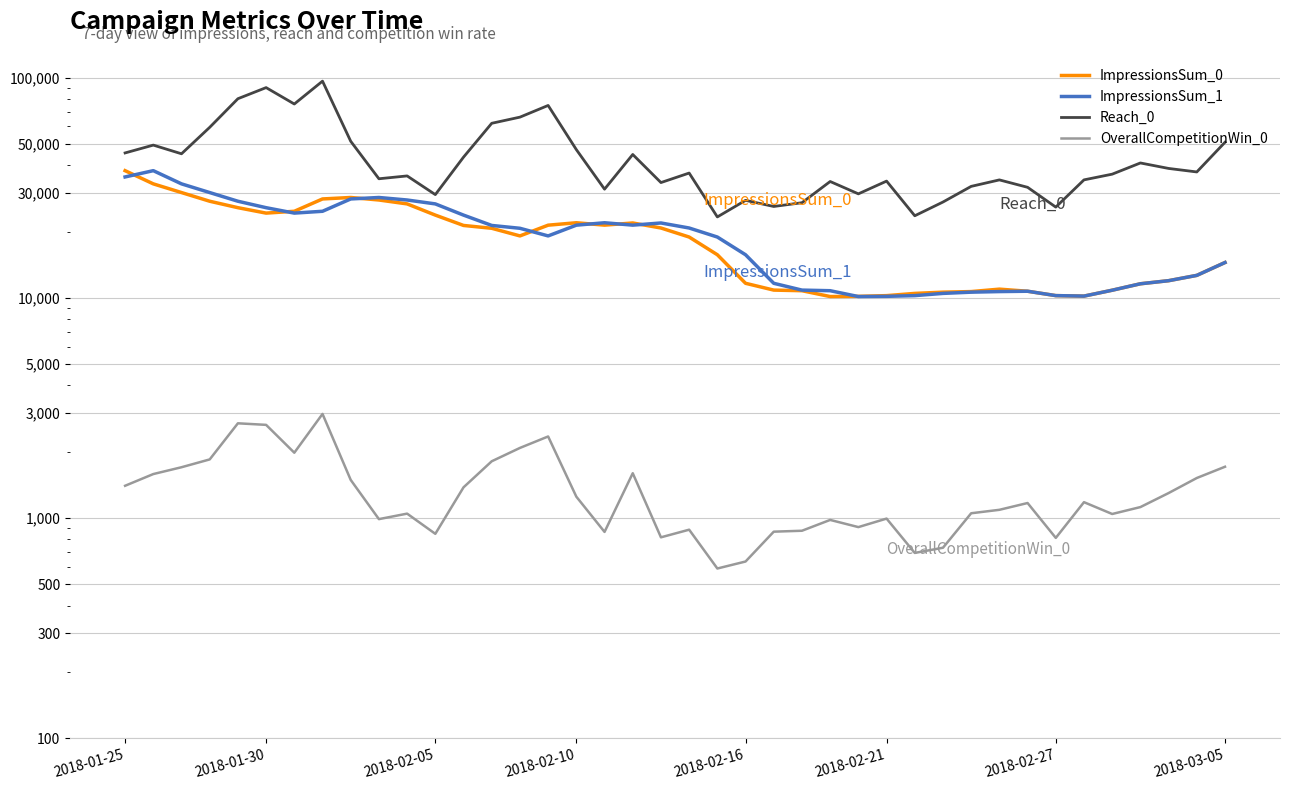

What is the difference between the maximum and minimum values in the OverallCompetitionWin_0 series?

2379.8